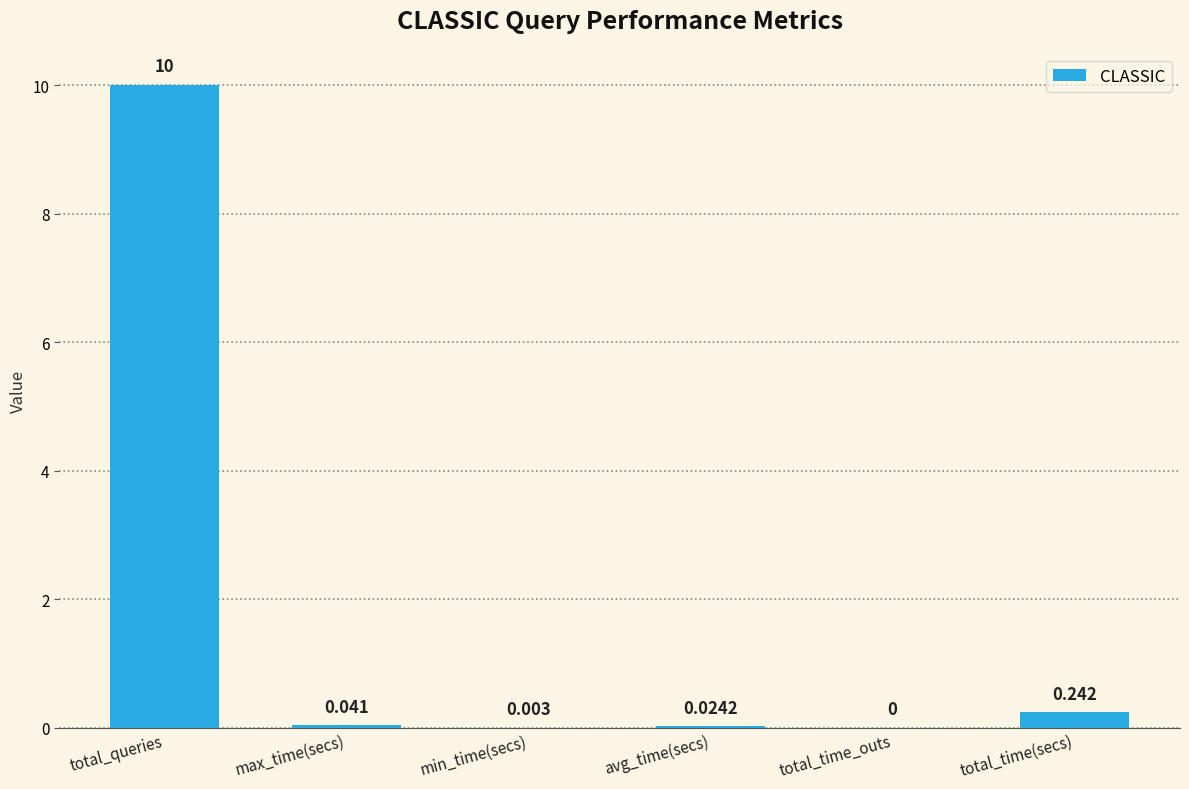

Are the bars horizontal?

No